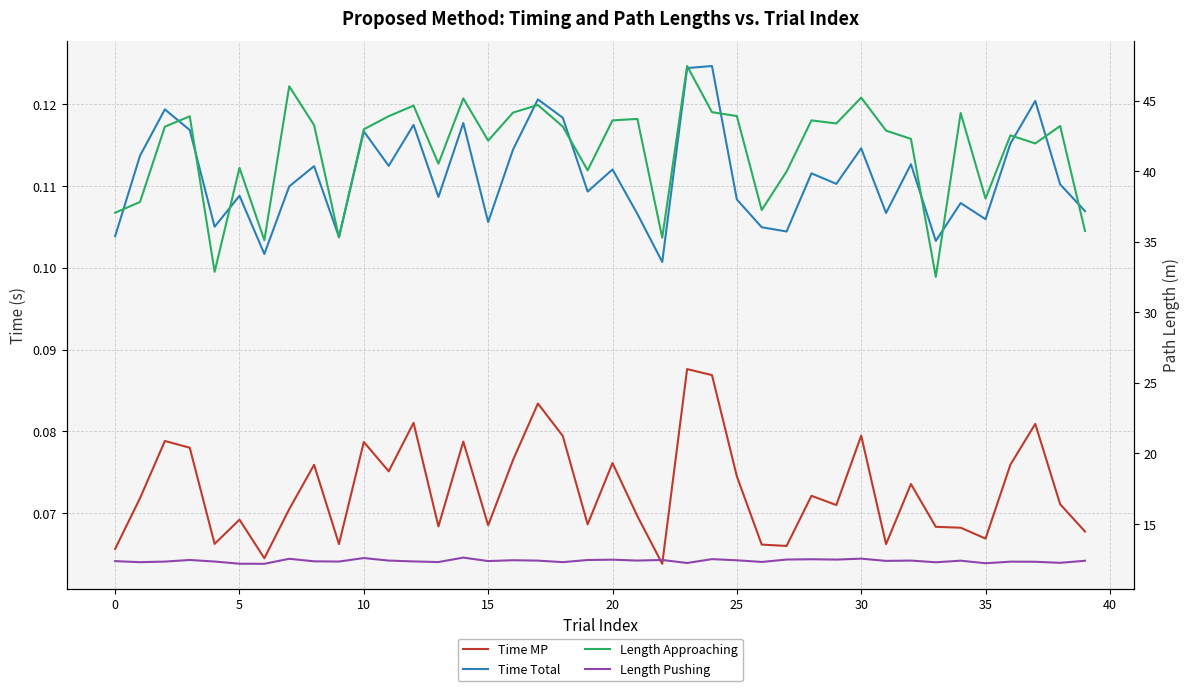

Is it true that Time Total equals 0.1 at 5?

True